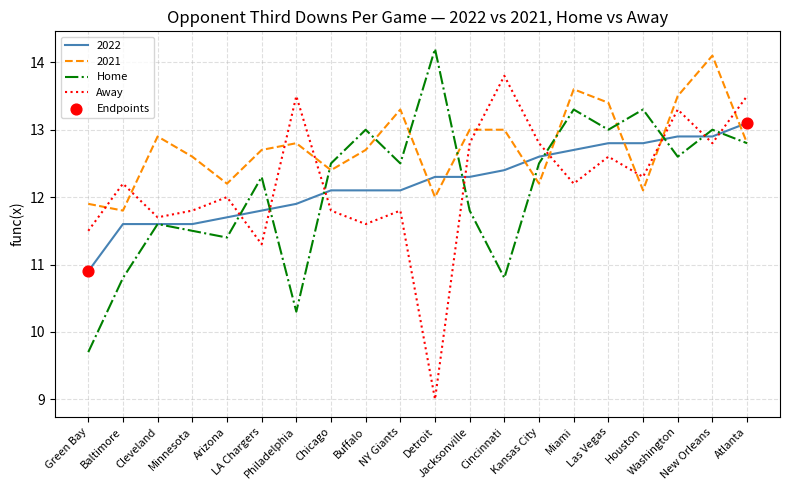

What is the maximum value shown in the chart?

14.2